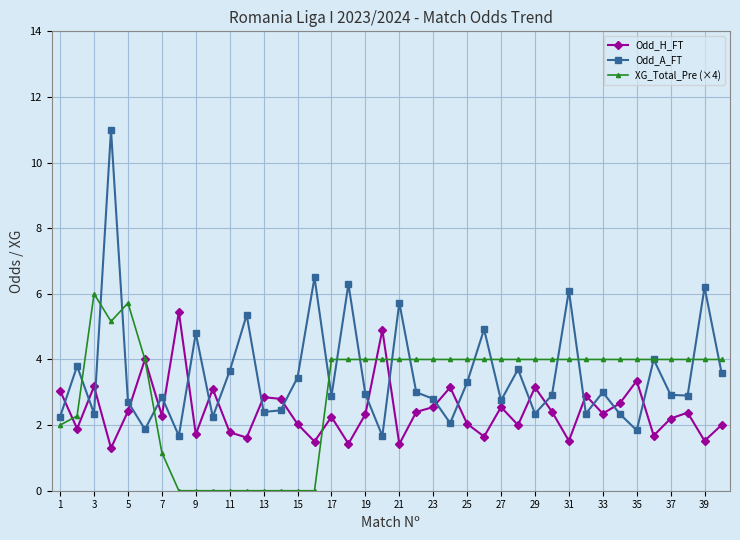

What is the highest value of the Odd_H_FT series?

5.5